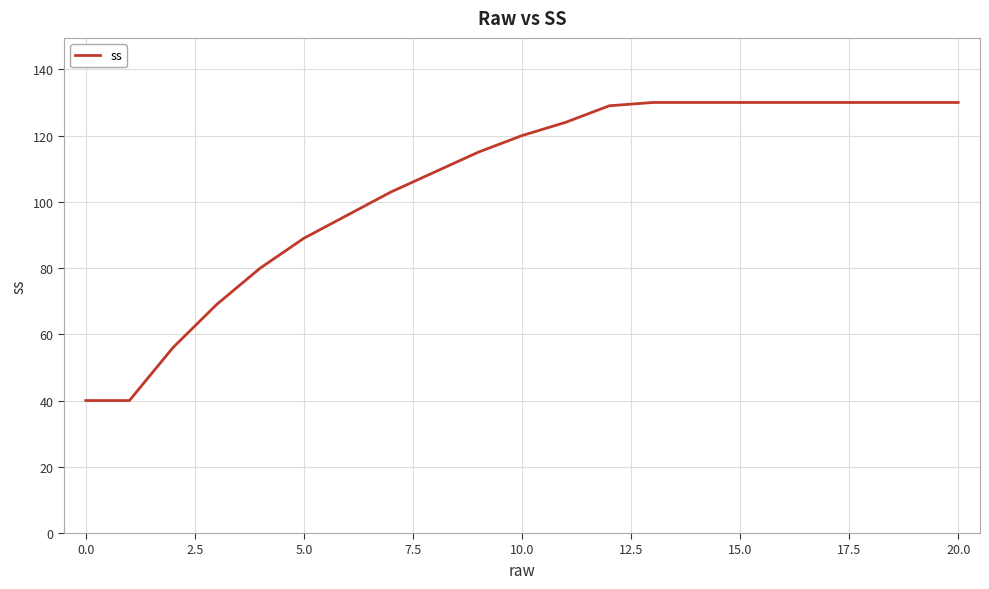

What is the greatest value displayed?

130